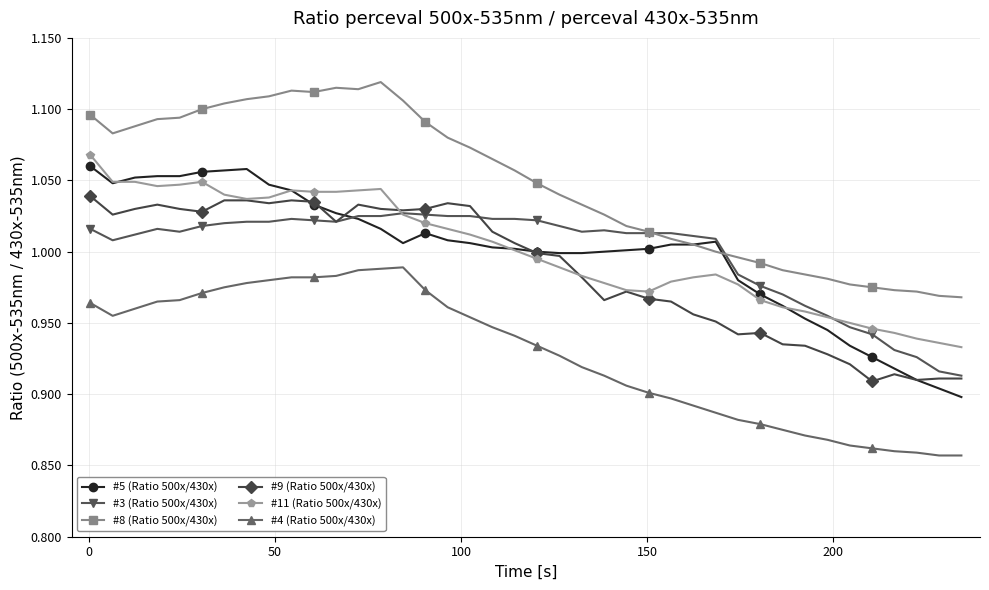

True or false: #4 (Ratio 500x/430x) and #5 (Ratio 500x/430x) cross at least once.

False